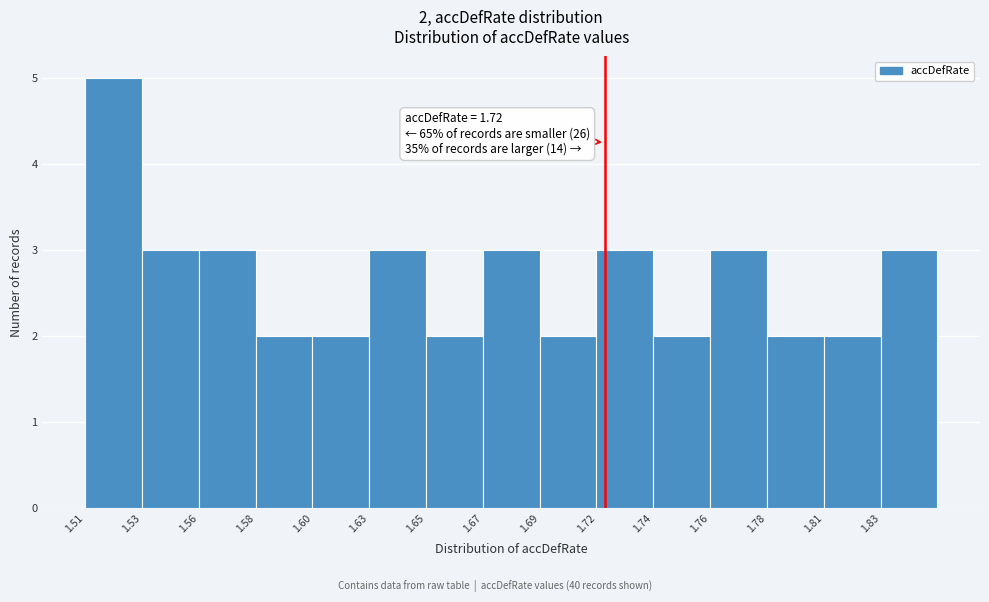

Reading left to right, transcribe all the data shown in this chart.

5	3	3	2	2	3	2	3	2	3	2	3	2	2	3